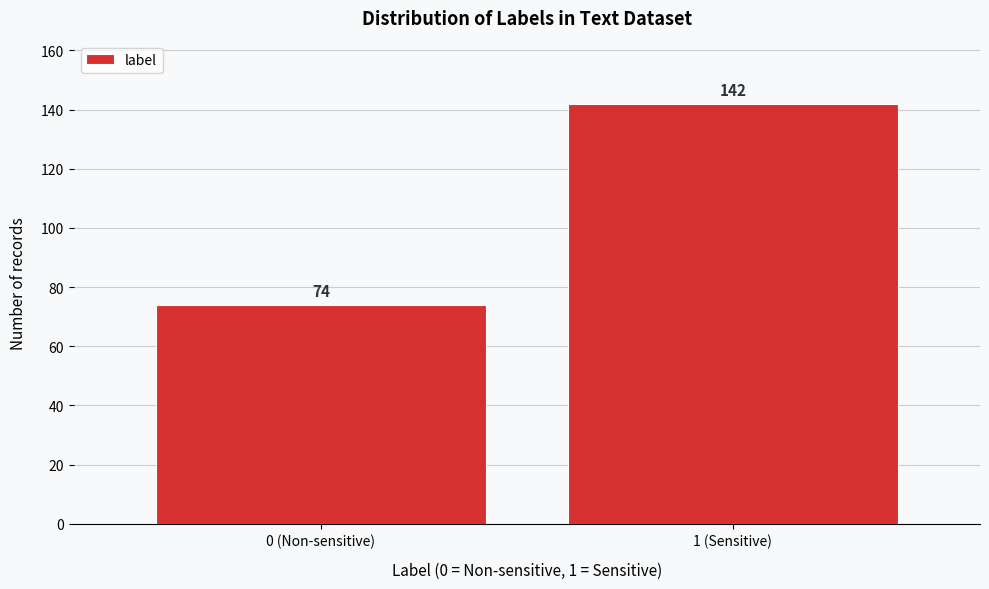

Reading left to right, extract all data points from this chart.

74	142